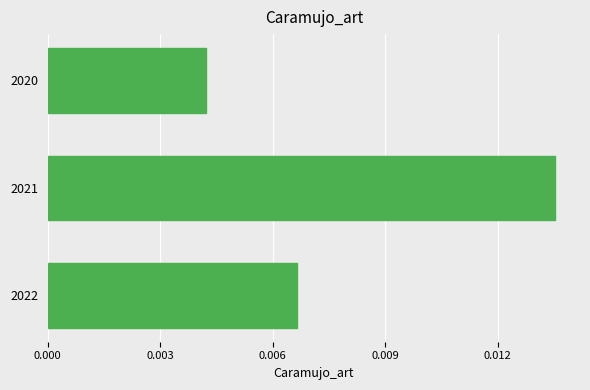

How many bars are there in total?

3